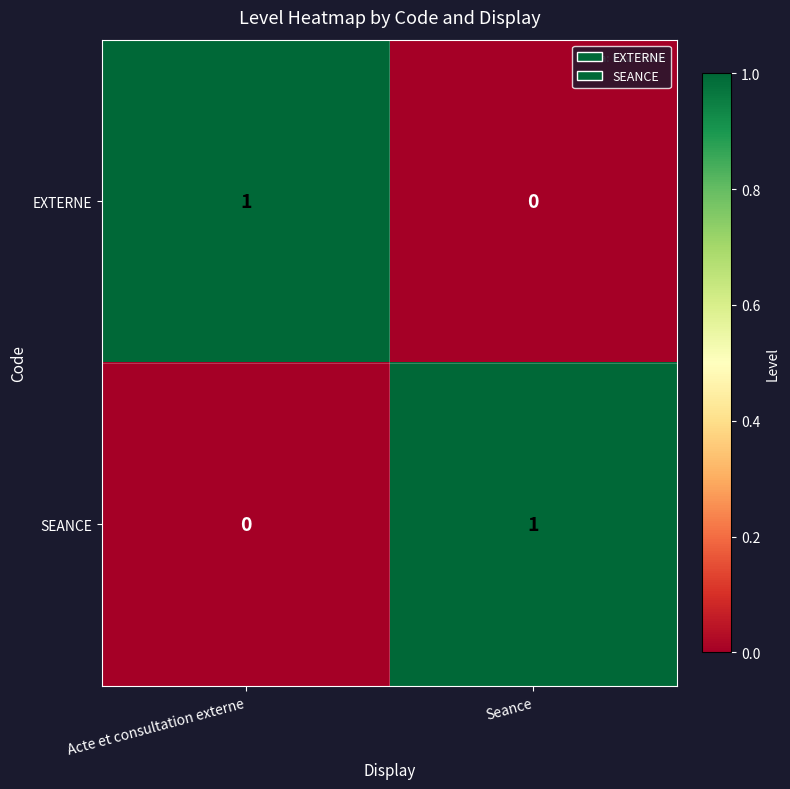

Rank the series at Acte et consultation externe from highest to lowest value.

EXTERNE, SEANCE